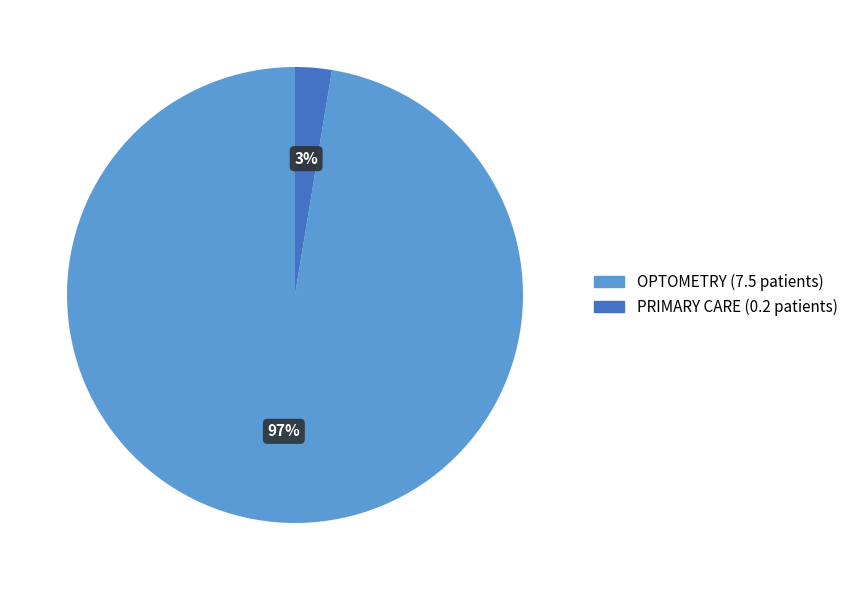

What percentage is the PRIMARY CARE slice, to the nearest percent?

3%